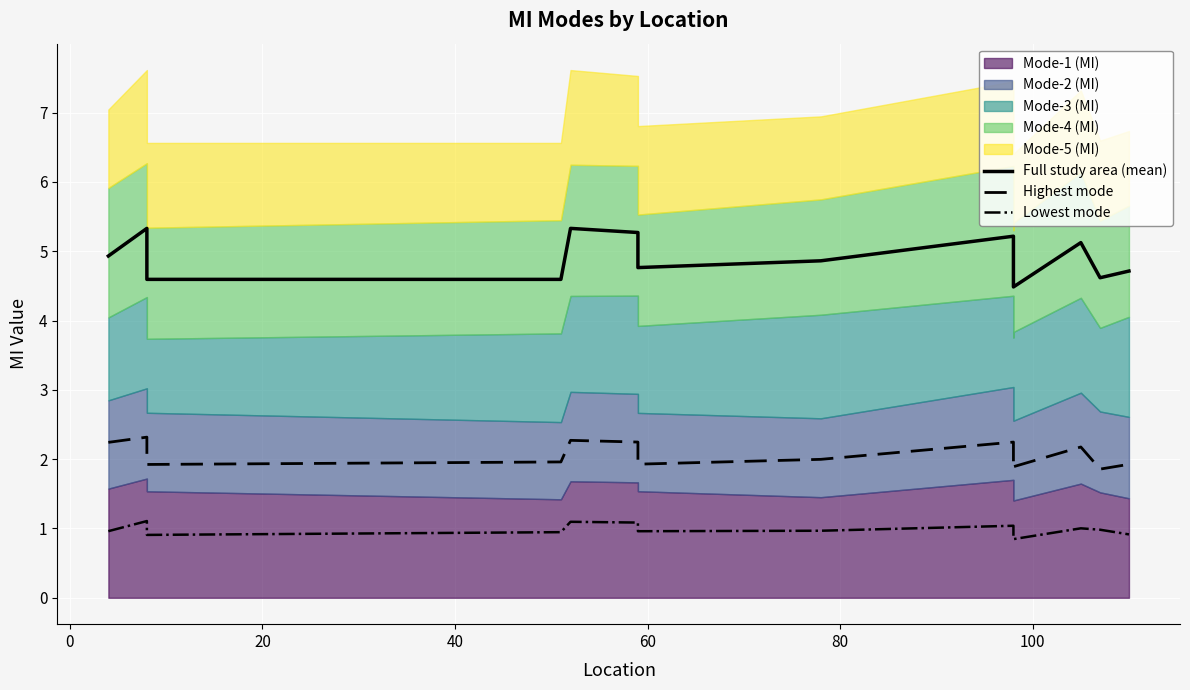

What is the difference between the maximum and minimum values in the Lowest mode series?

0.3